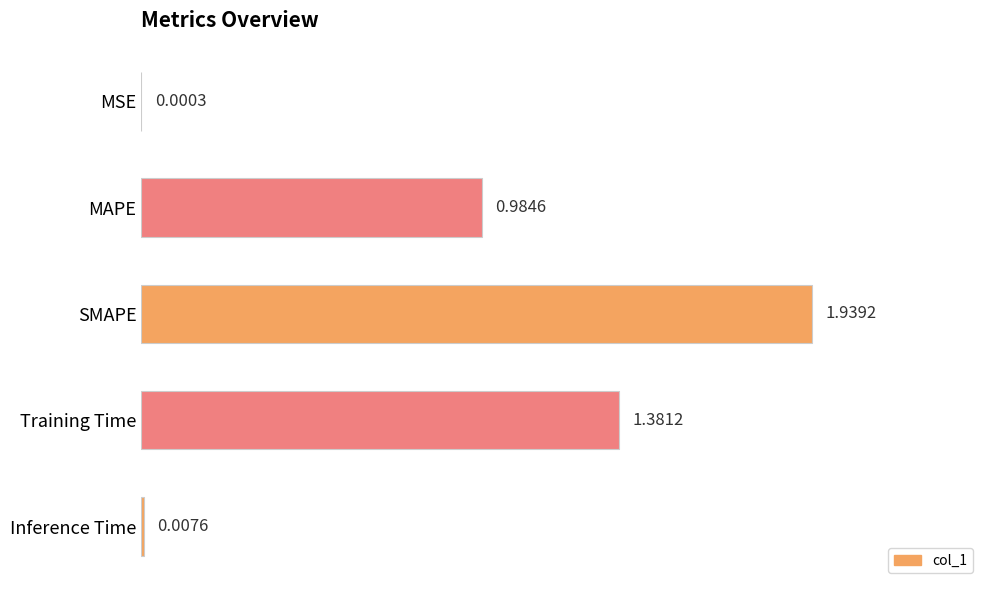

What is the change in value from MAPE to SMAPE?

+1.0